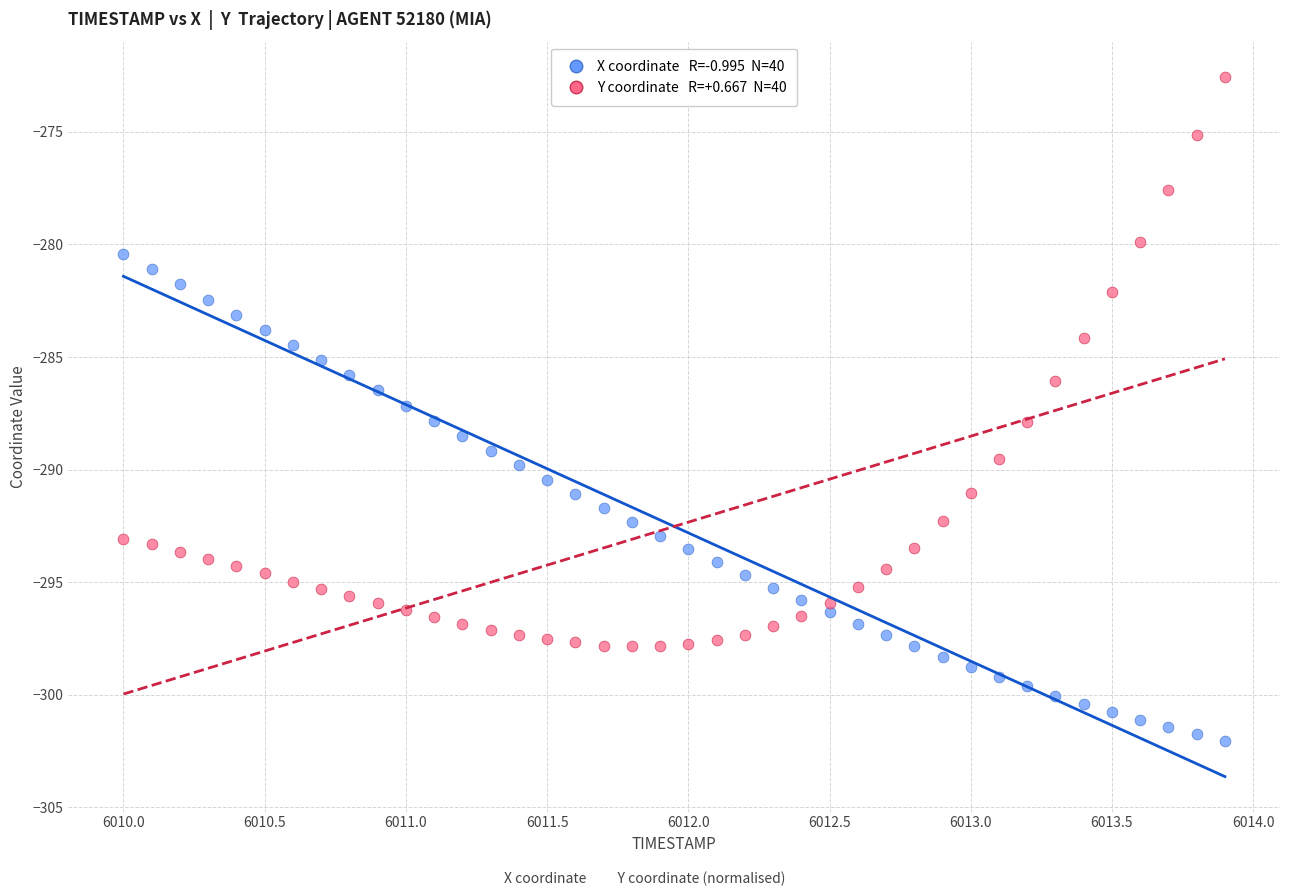

Across all data points, what is the range of X values (max minus min)?

3.9